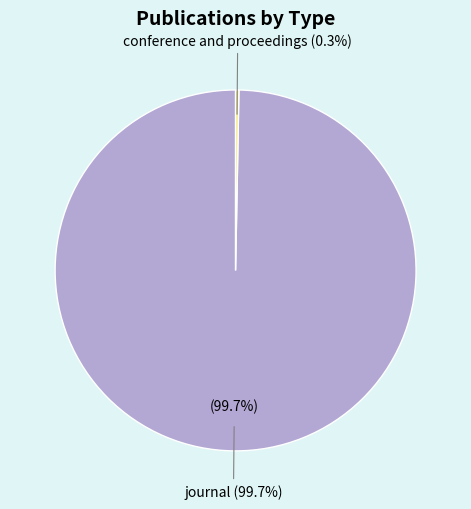

What is the largest slice in the pie chart?

journal